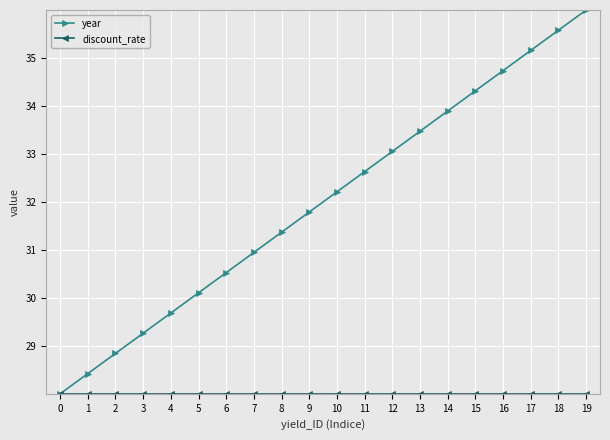

List the labels in order of year value, largest first.

19, 18, 17, 16, 15, 14, 13, 12, 11, 10, 9, 8, 7, 6, 5, 4, 3, 2, 1, 0